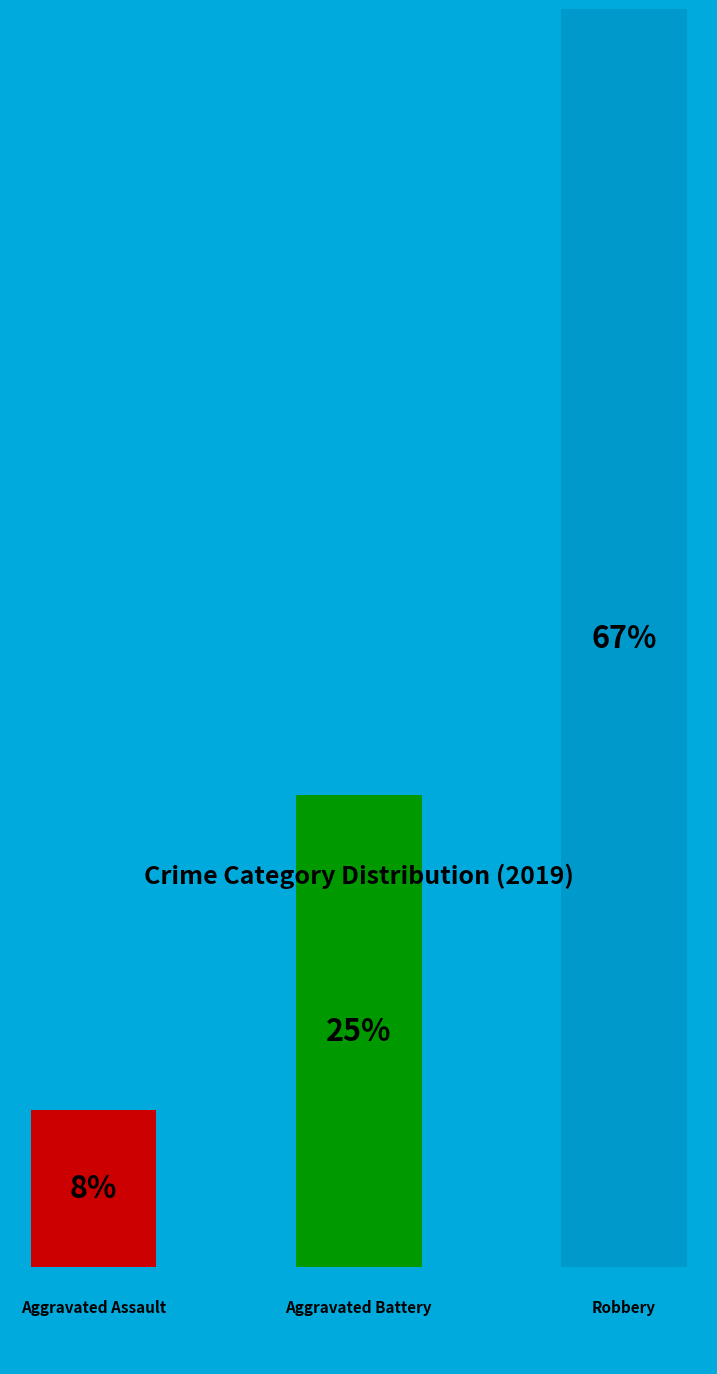

Combined, do Robbery and Aggravated Assault account for over 50%?

Yes